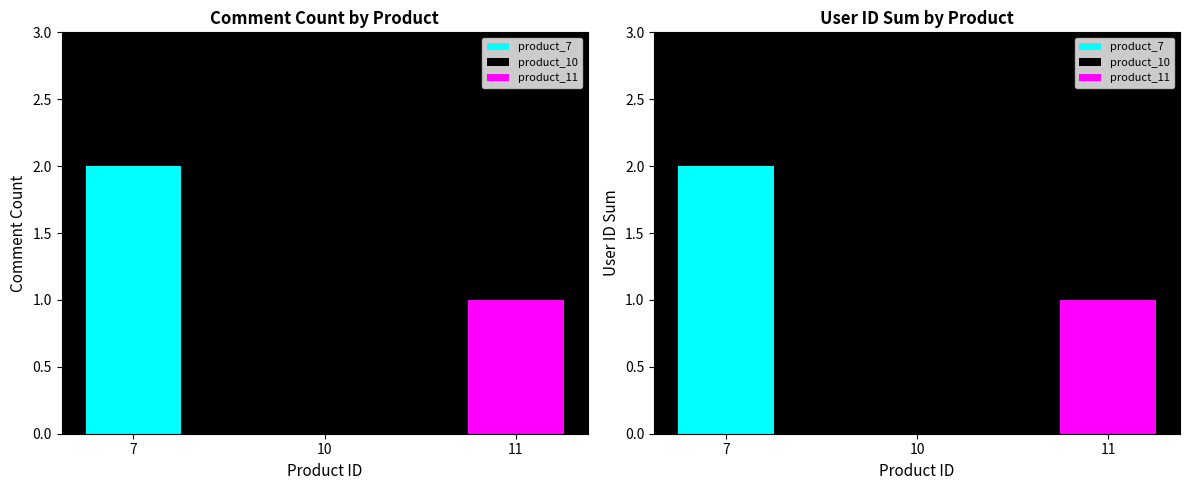

Between 7 and 10, which series saw the biggest shift?

comment_count